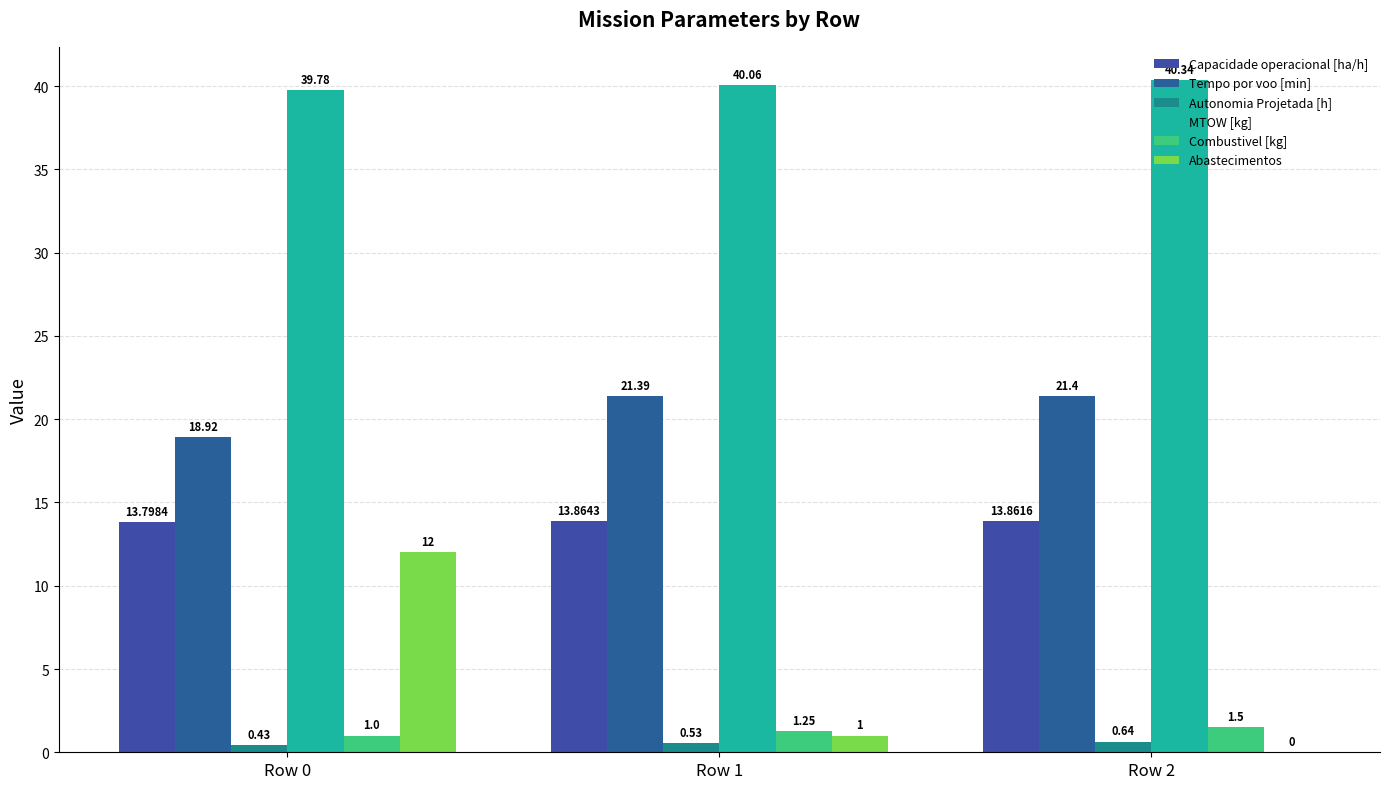

At how many categories does at least one series exceed 27?

3